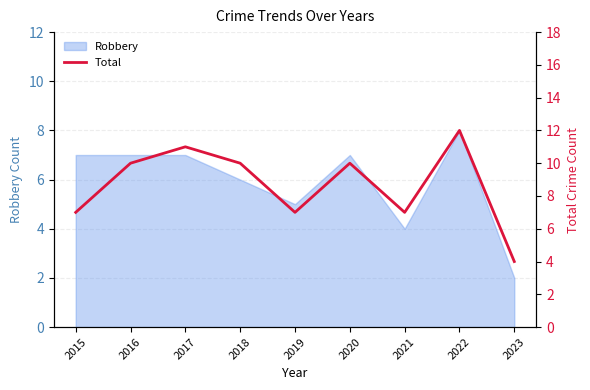

Count the values in the range 7 to 10.

6